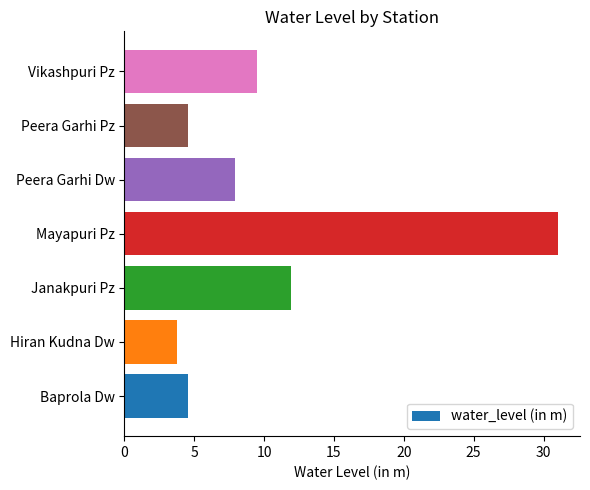

Is it true that the value at Vikashpuri Pz is 14.6?

False